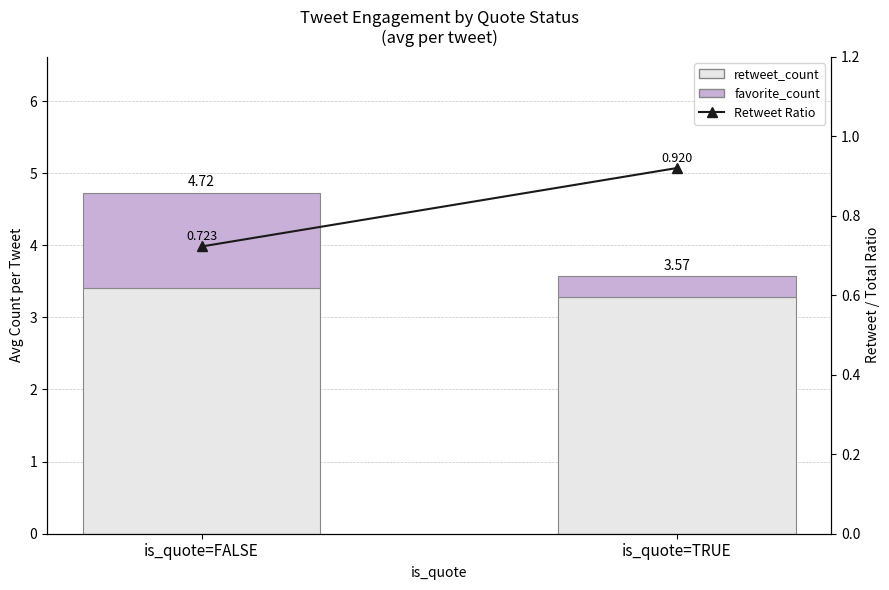

The value of Retweet Ratio at is_quote=TRUE is 0.9. True or false?

True